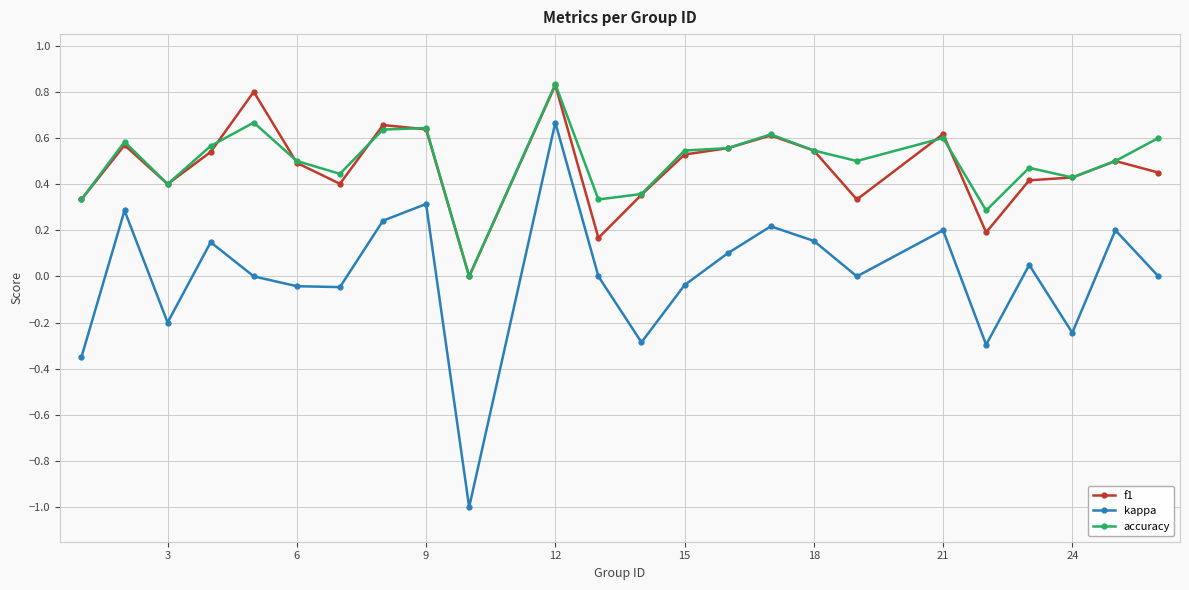

What is the smallest value displayed?

-1.0